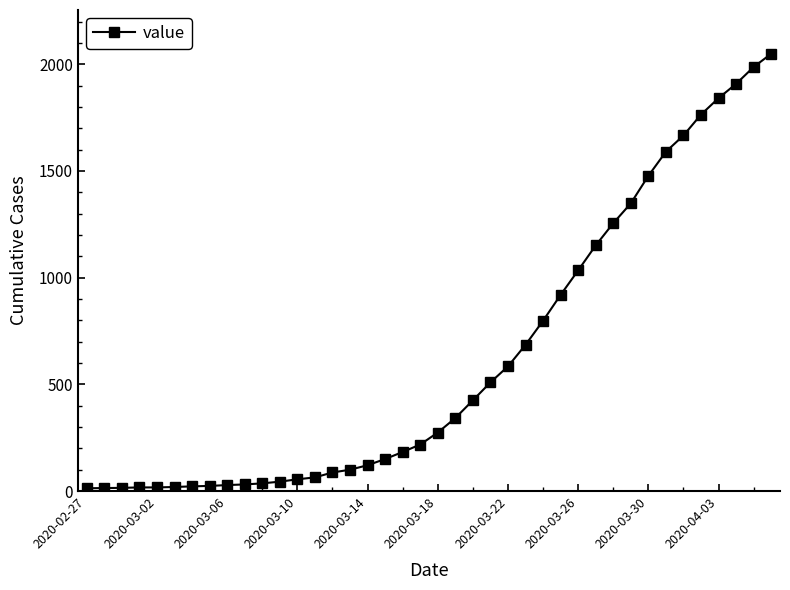

What is the sum of all values?

24864